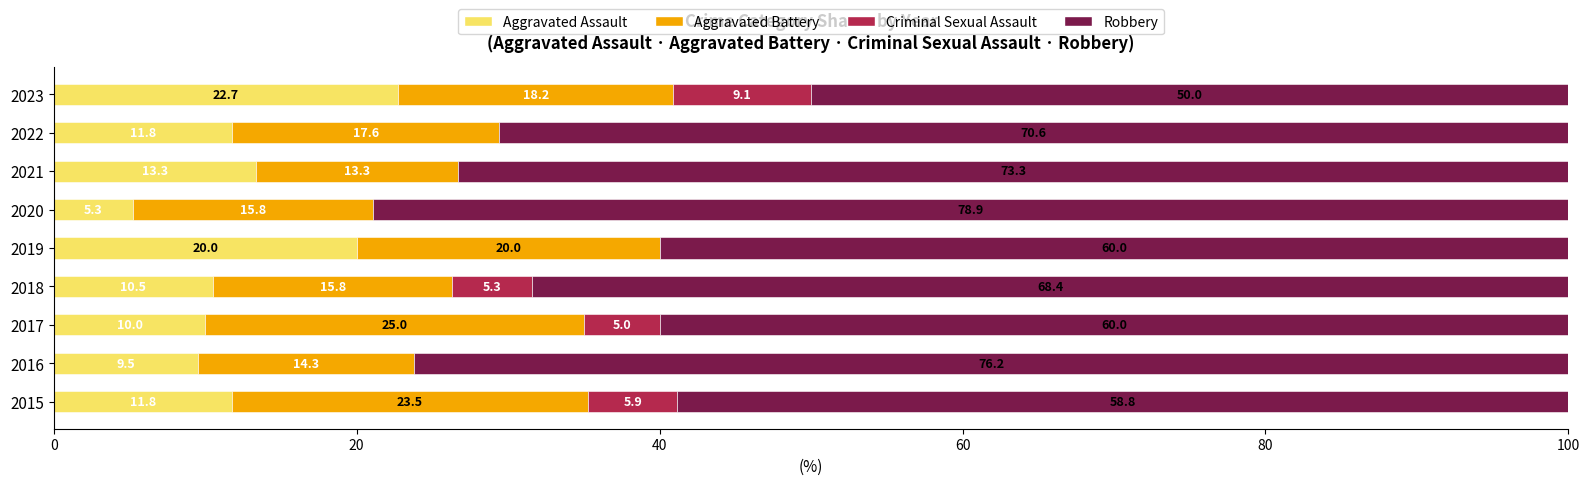

What is the total value across all series at 2017?

100.0